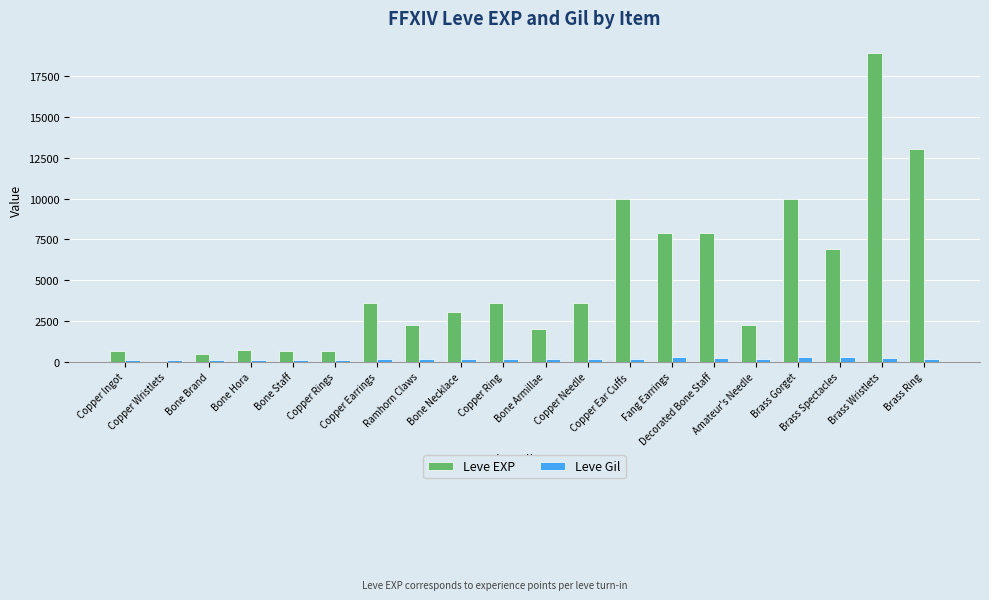

Which series has the largest total across all categories?

Leve EXP